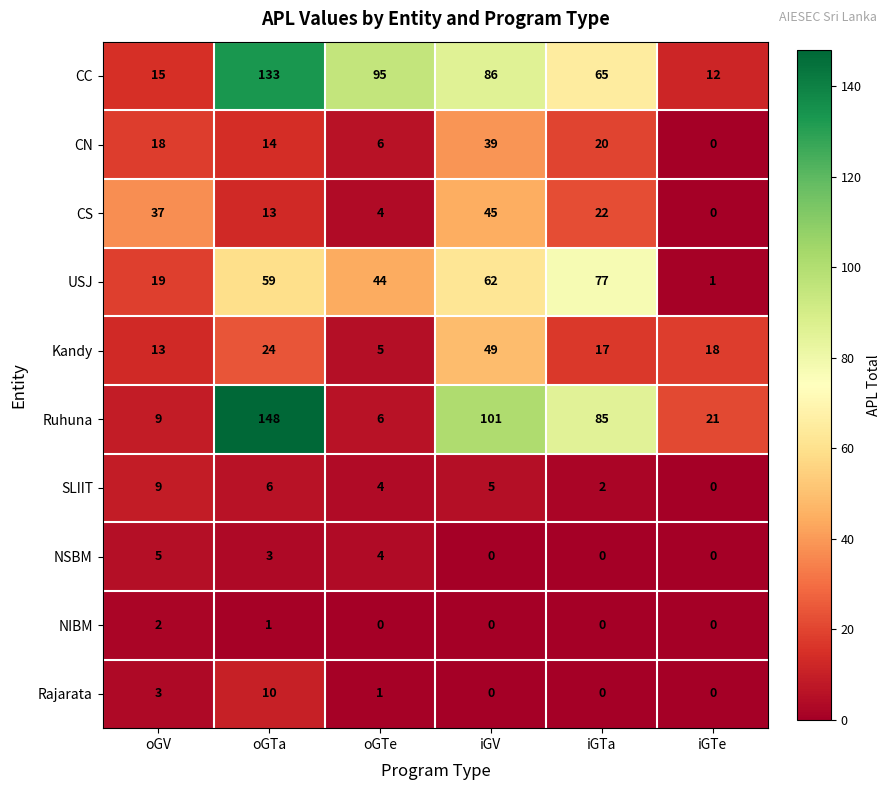

Where is NIBM nearest to the value 1?

oGTa